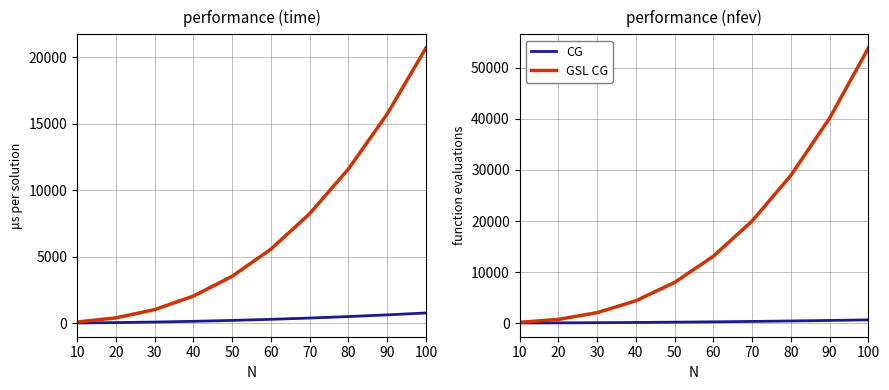

True or false: CG and GSL CG cross at least once.

False